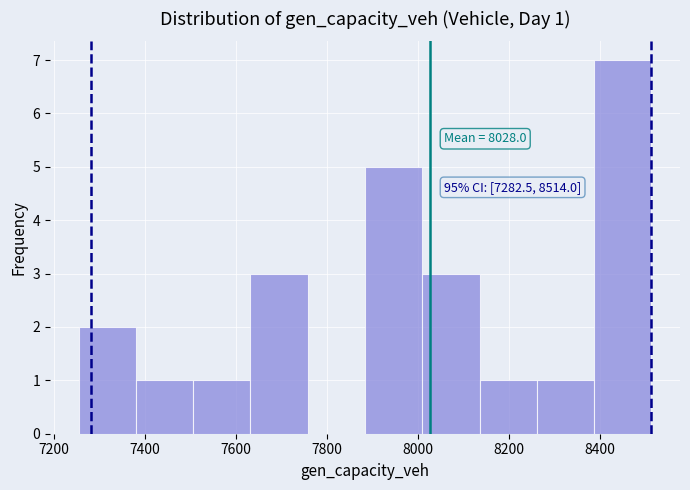

Which range on the x-axis has the tallest bar?

8380 to 8520